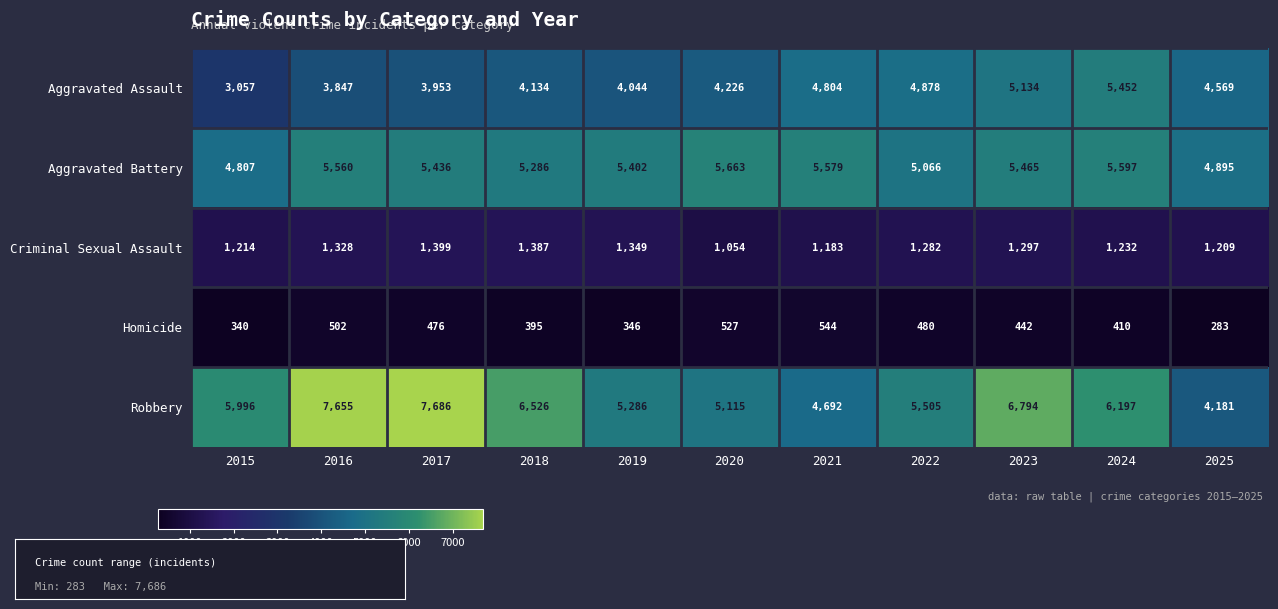

At which category is the sum across all series the highest?

2023